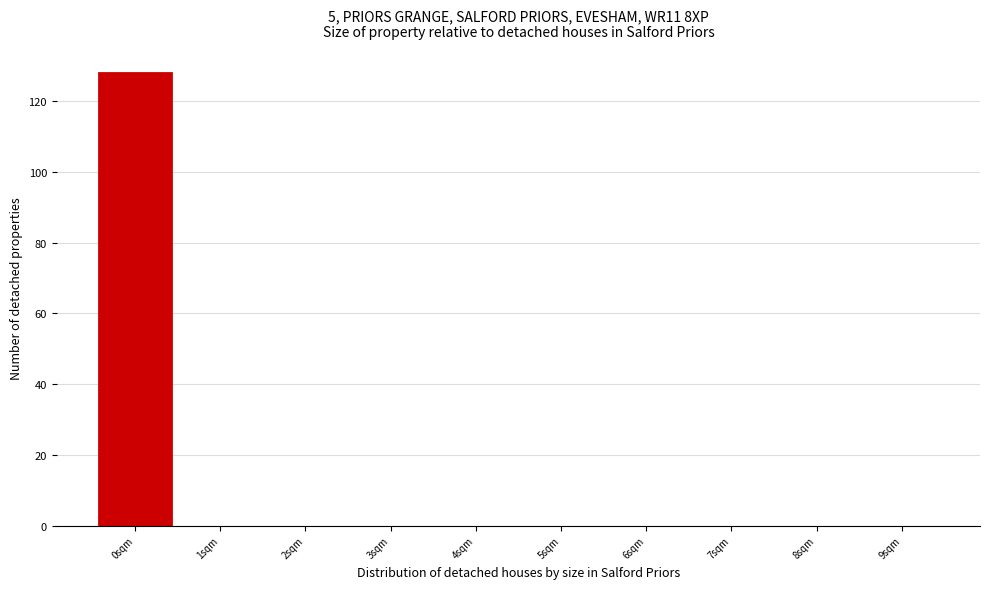

Which range on the x-axis has the tallest bar?

-0.5 to 0.5